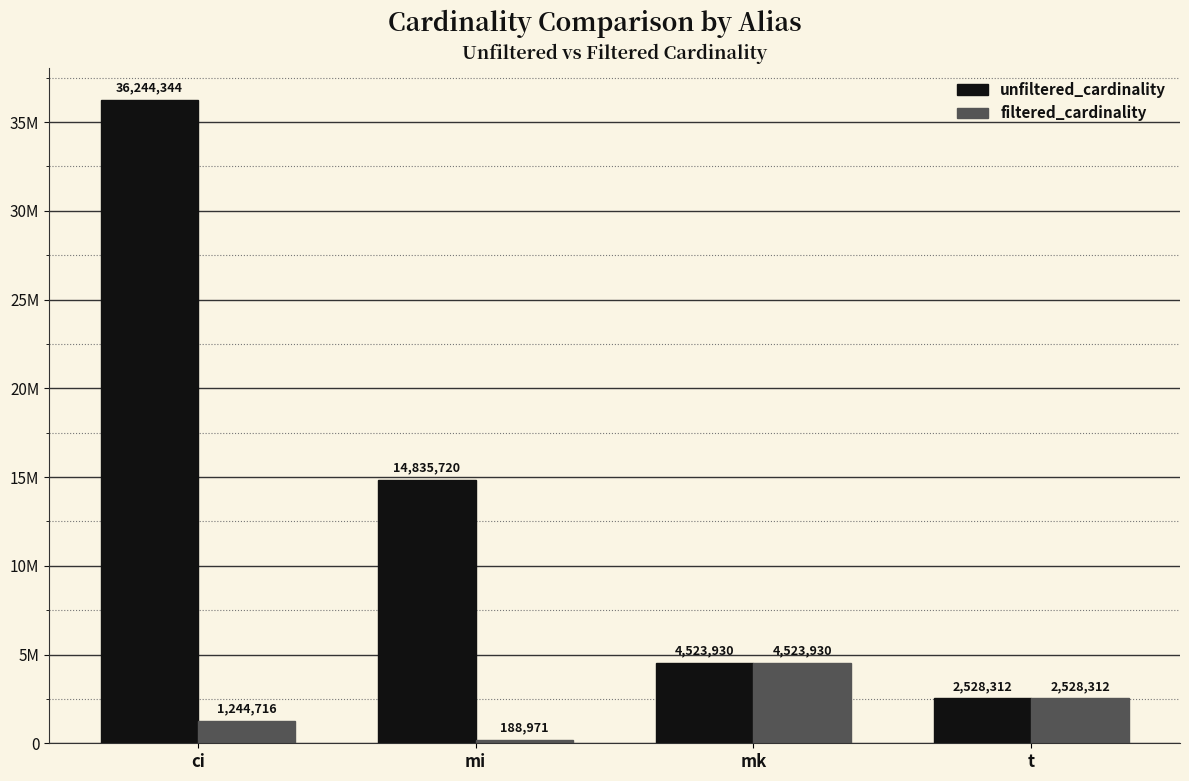

What are all the series names shown in the legend?

unfiltered_cardinality, filtered_cardinality